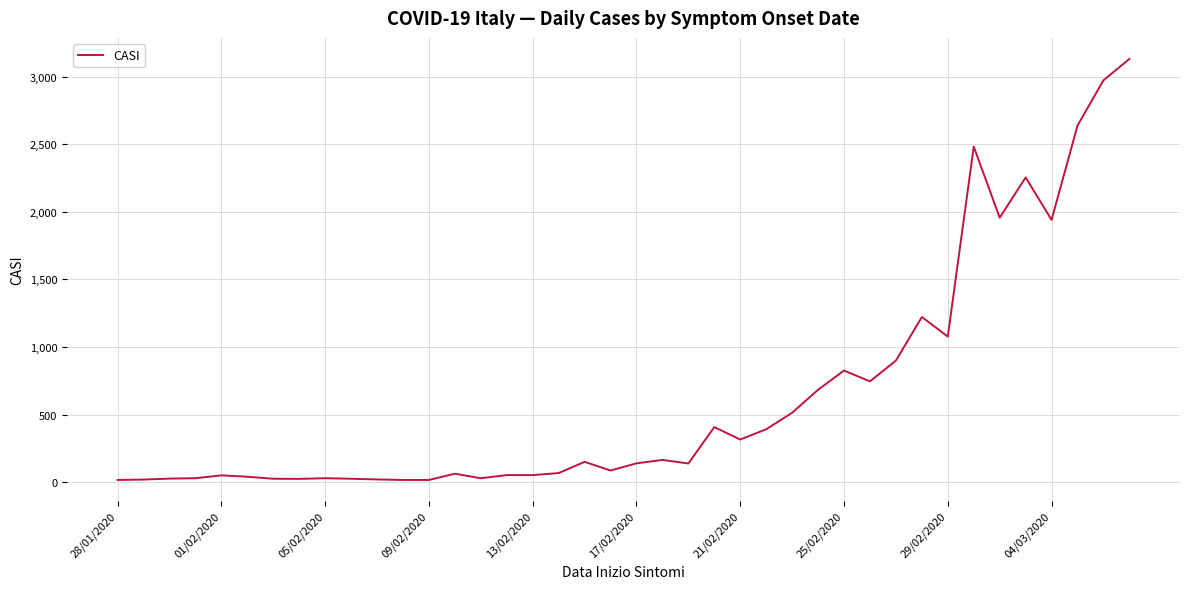

Count the number of categories in the chart.

40